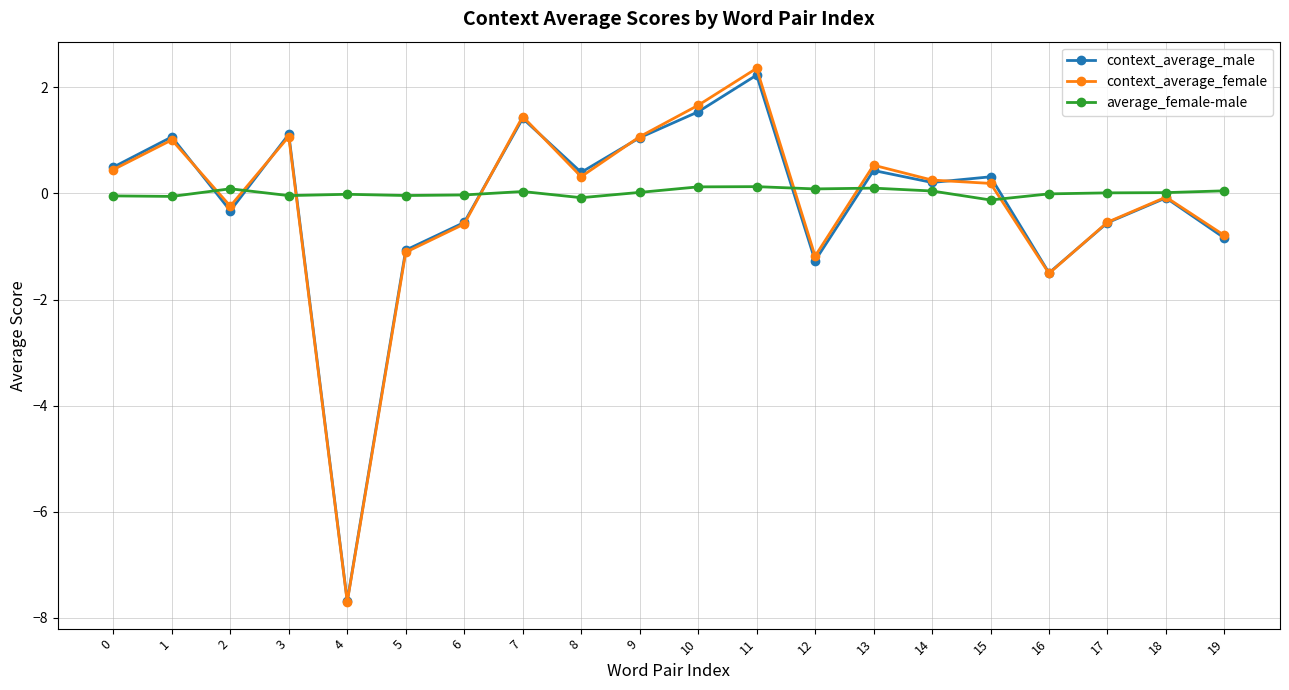

Which category has the highest value in the context_average_male series?

11